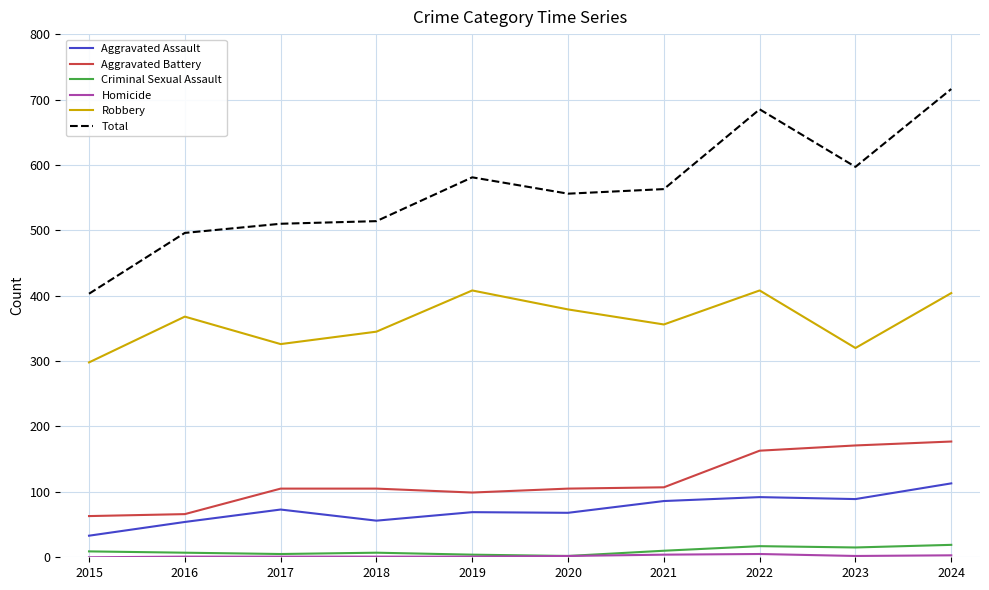

What is the greatest value displayed?

716